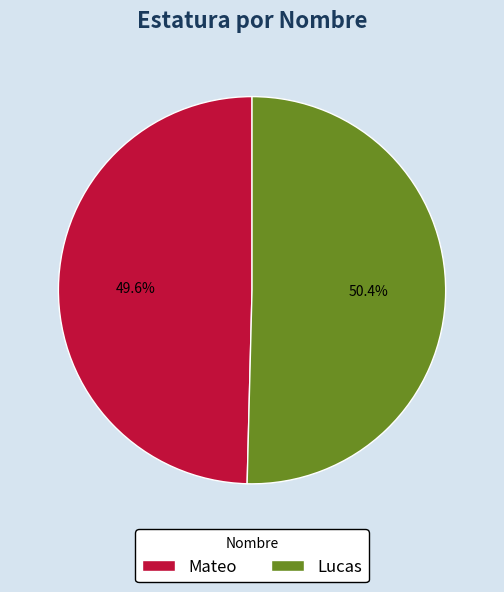

Between Mateo and Lucas, which is larger?

Lucas